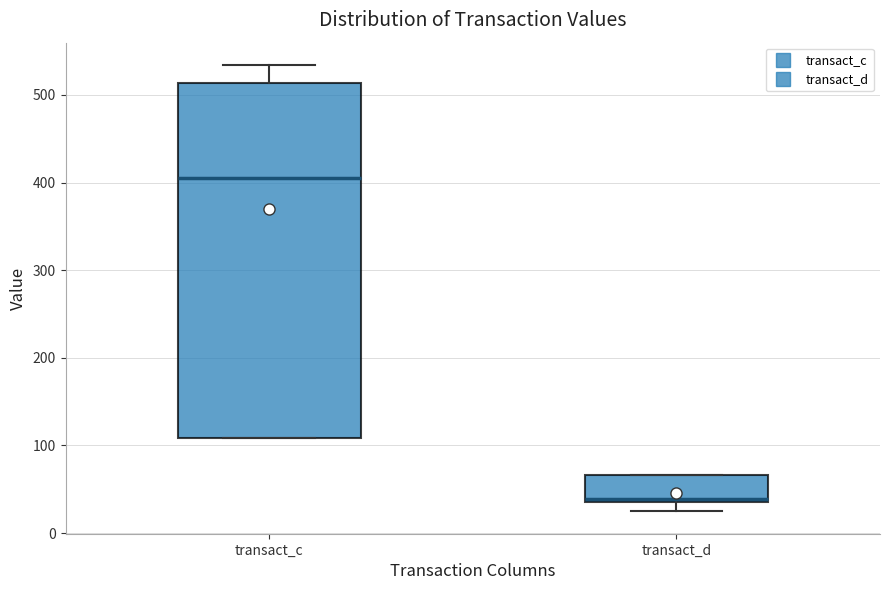

Comparing the boxes themselves (not the whiskers), which one is the tallest?

transact_c